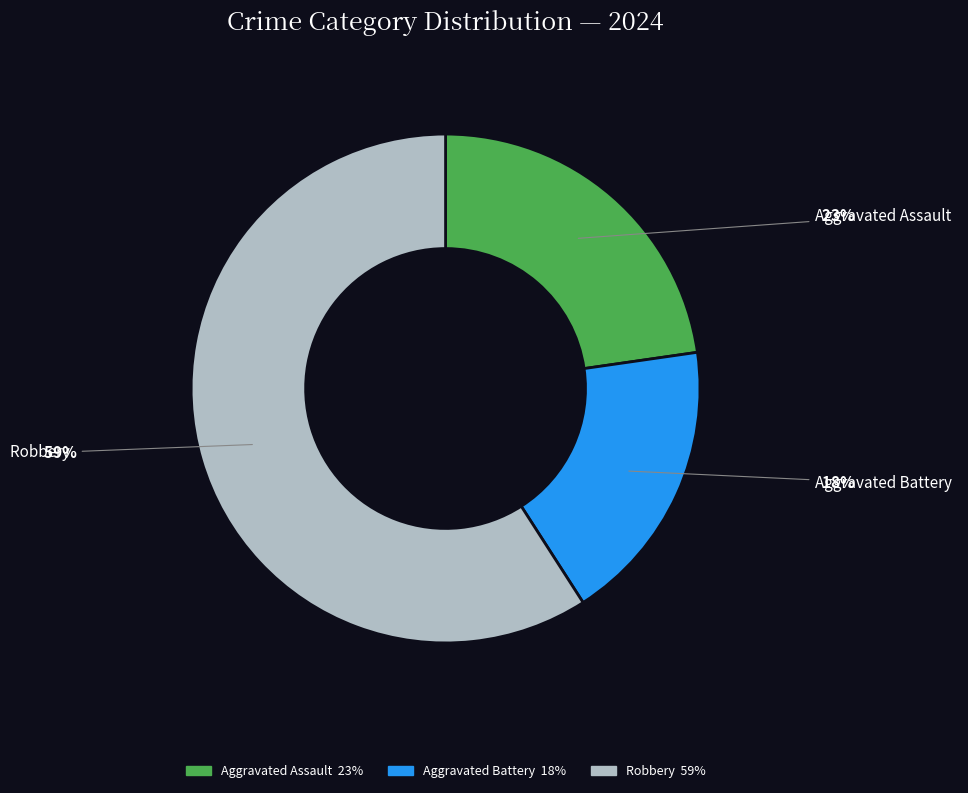

How many segments does this pie chart have?

3